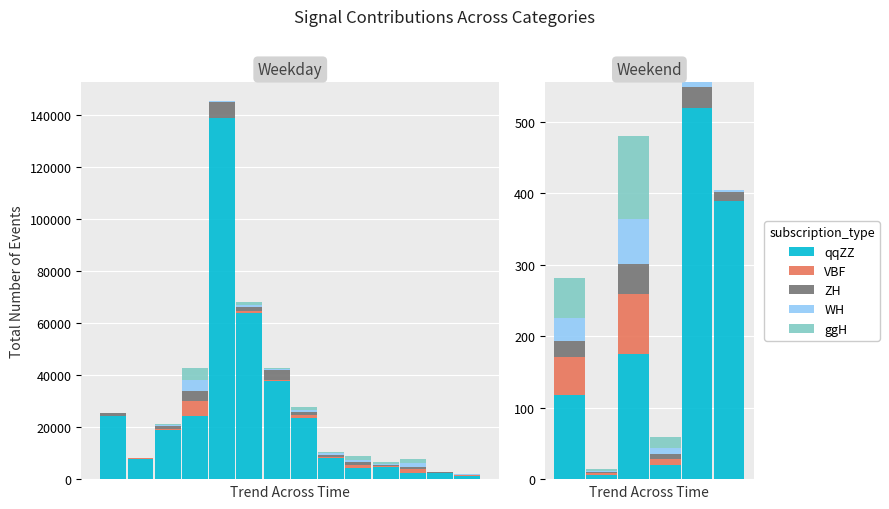

What is the minimum value for ZH?

1.5